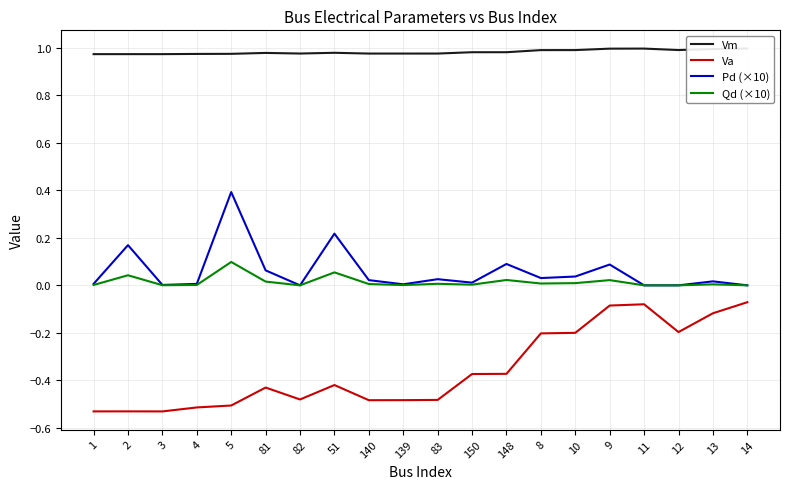

True or false: Pd (×10) and Qd (×10) cross at least once.

False